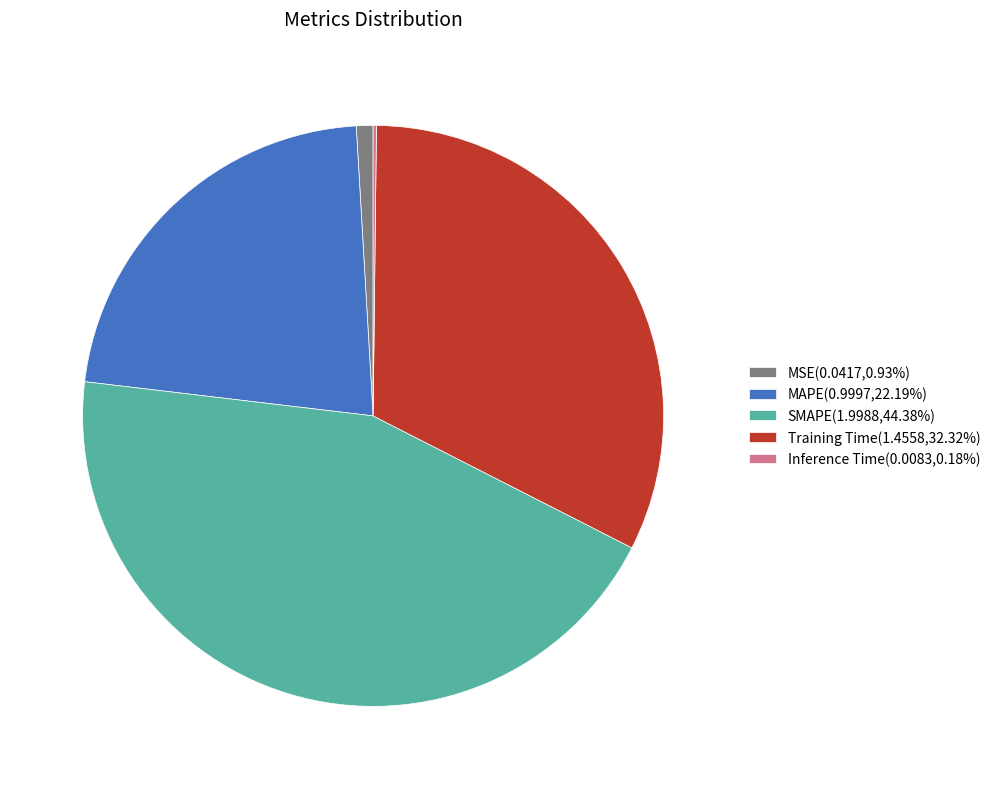

Is the sum of Training Time(1.4558,32.32%) and MSE(0.0417,0.93%) greater than half?

No